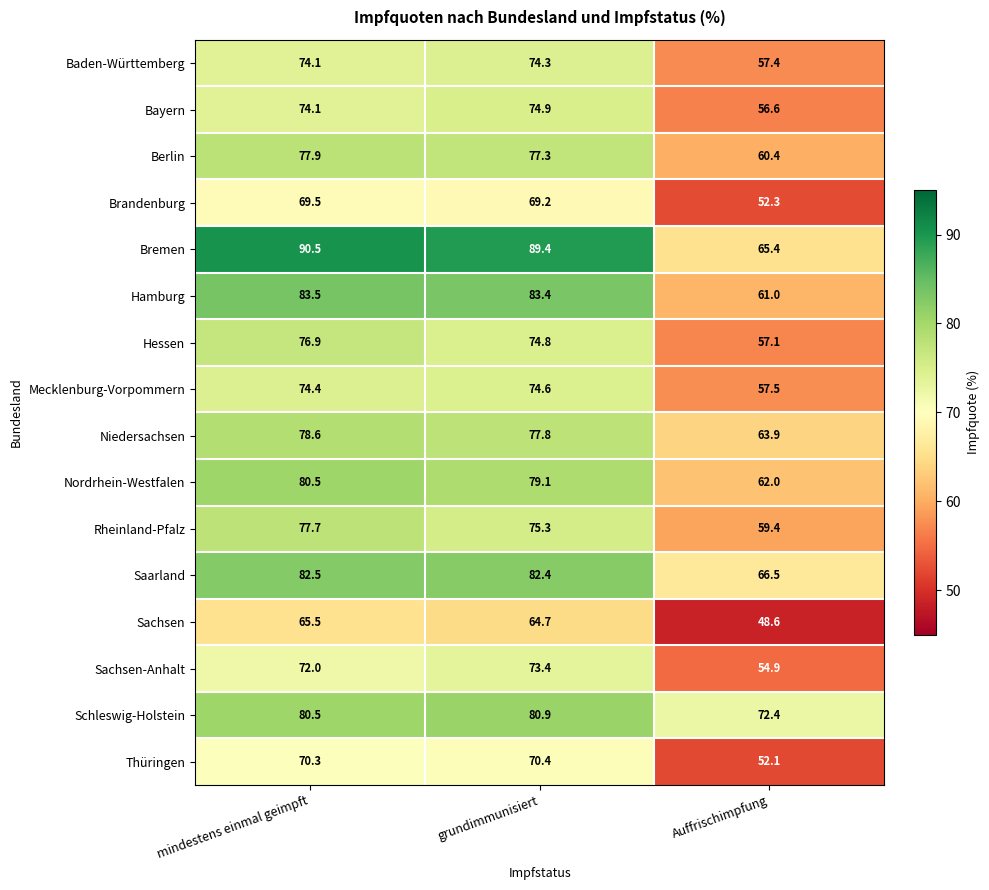

Which series has the largest total across all categories?

Bremen